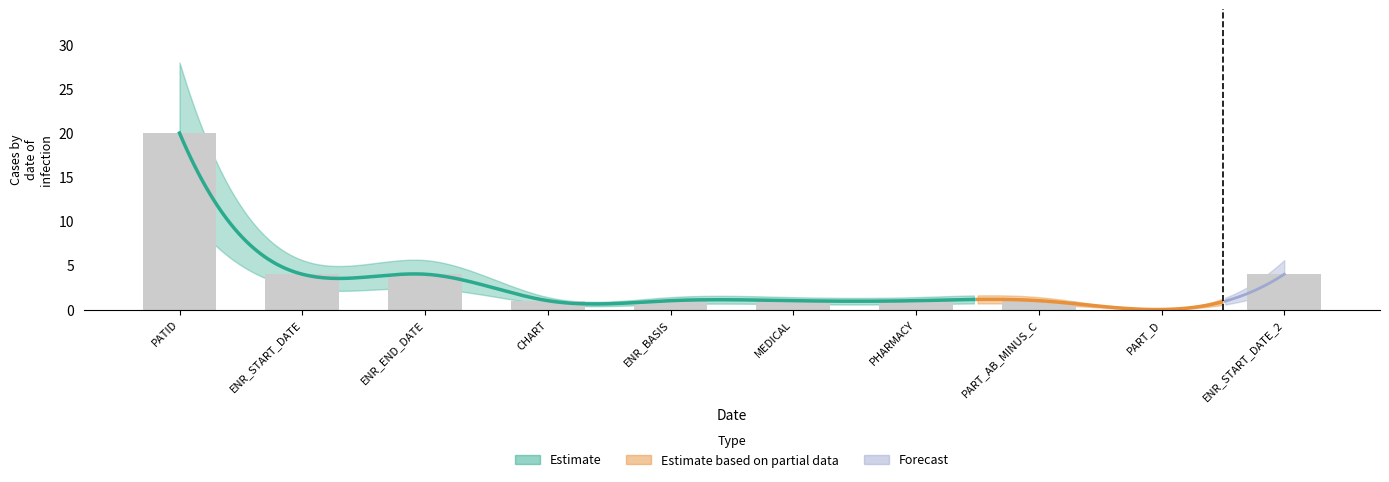

True or false: Estimate_upper has a value of 27 at CHART.

False